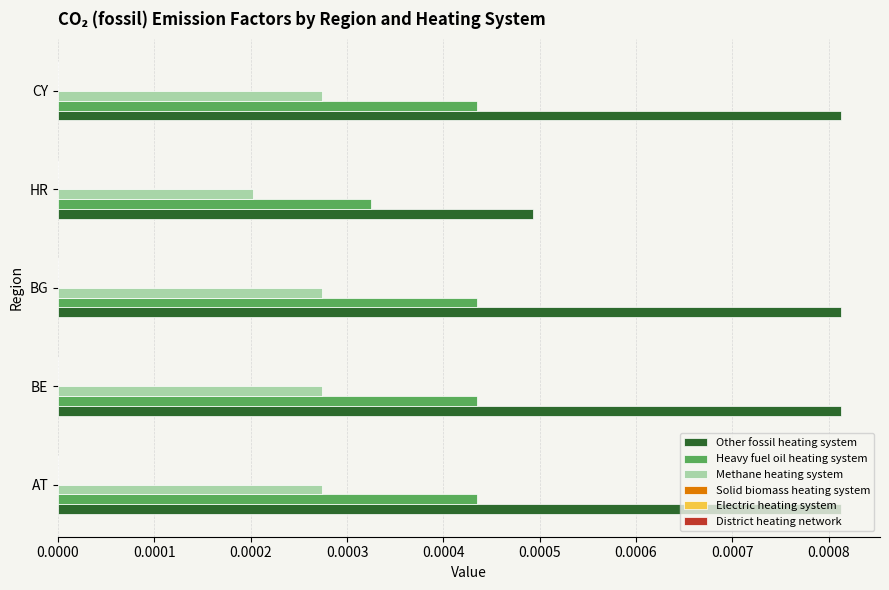

Between AT and HR, which series saw the biggest shift?

Other fossil heating system